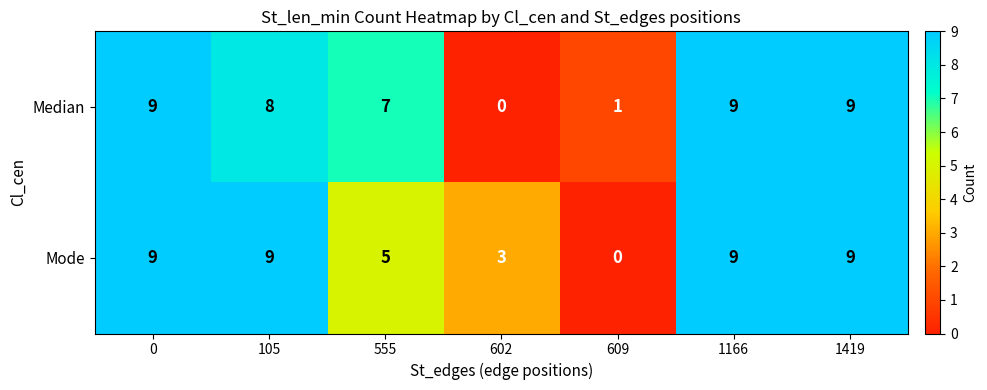

What is the sum of all Median values?

43